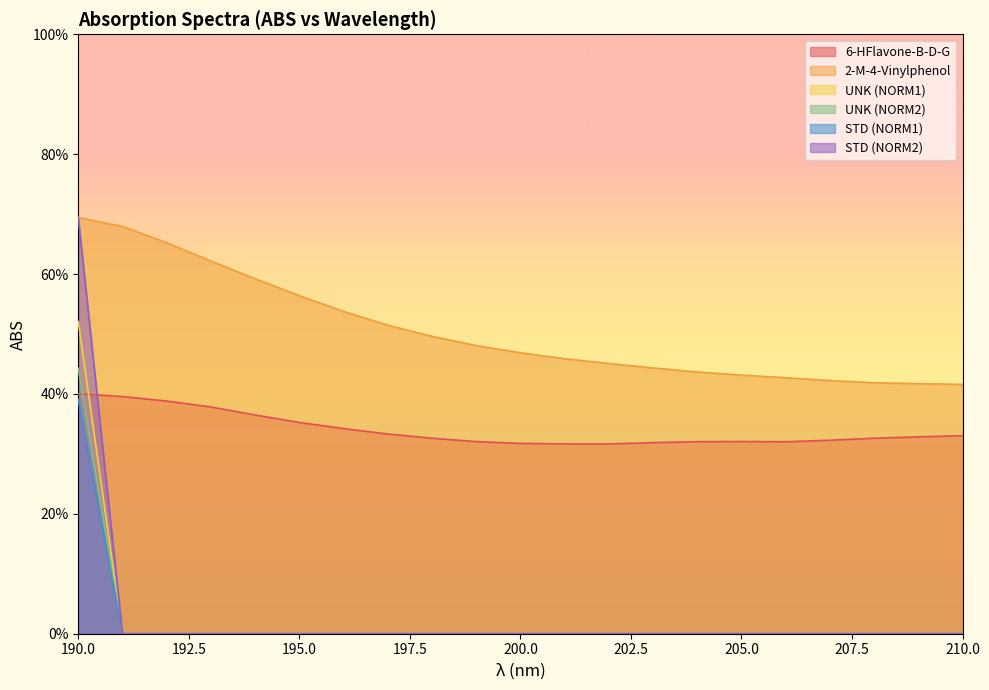

Which series has the largest range (max minus min)?

STD (NORM2)